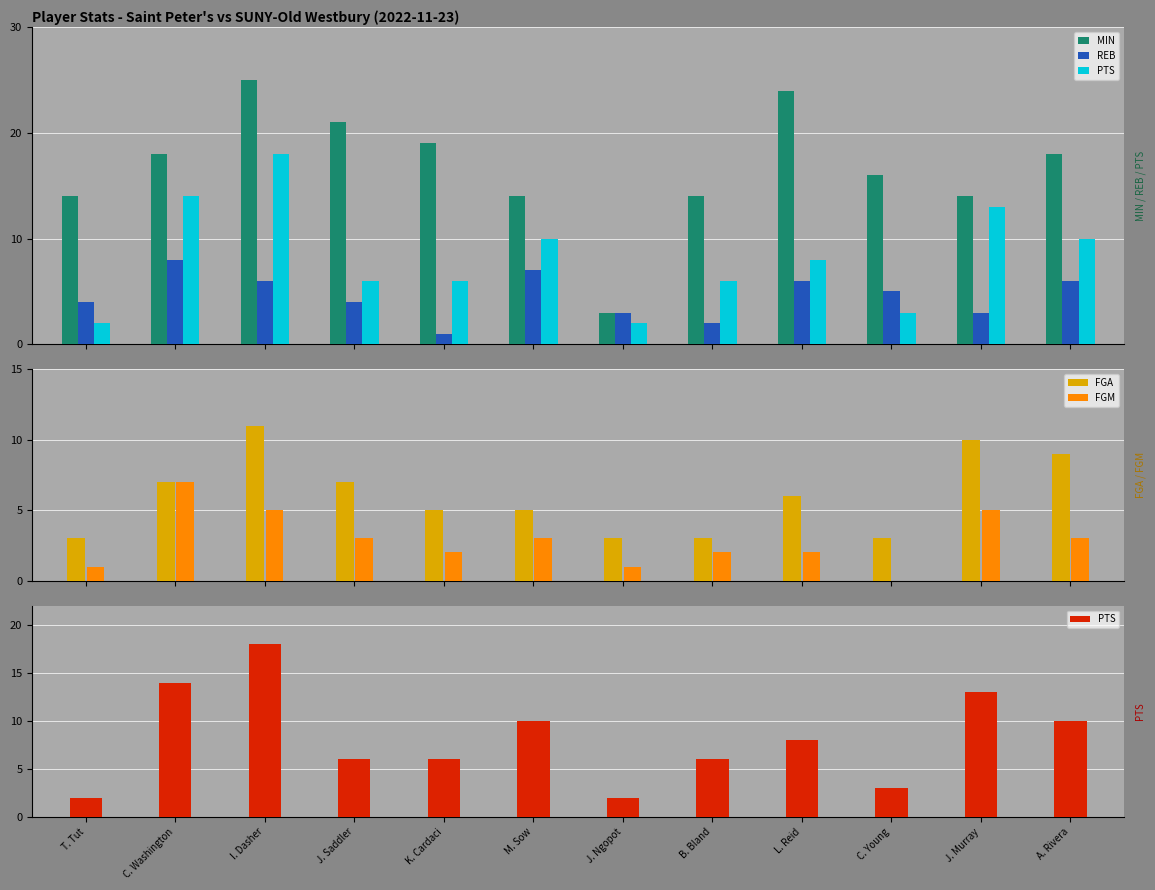

Where is FGA nearest to the value 7?

C. Washington